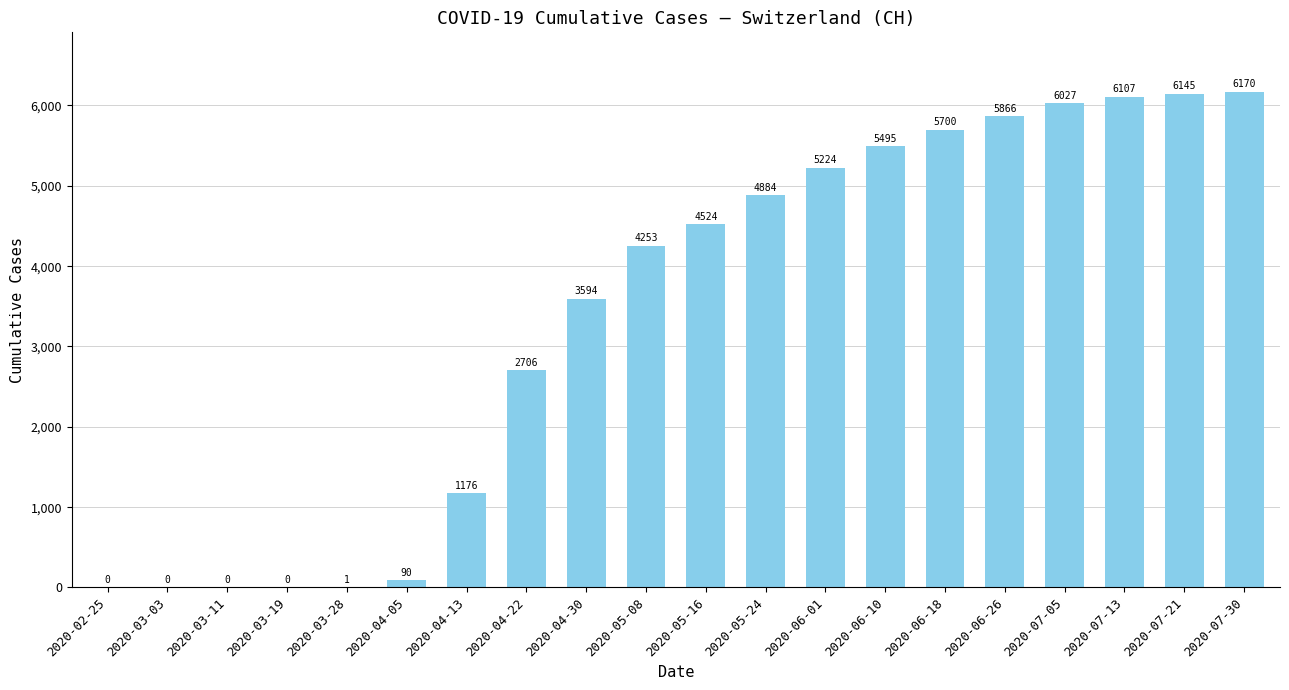

How many data points does each series have?

20